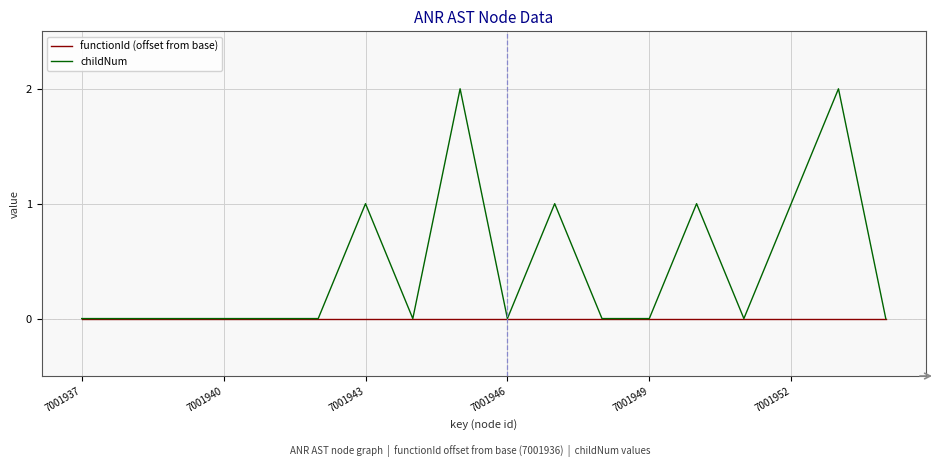

Does the chart have visible grid lines?

Yes